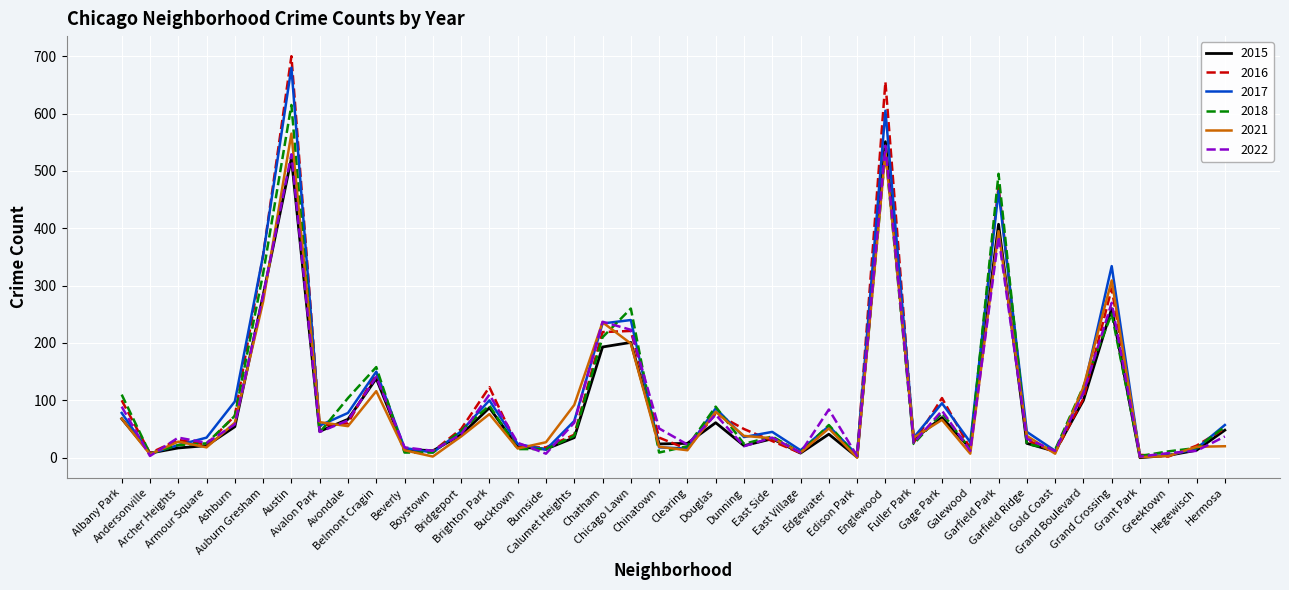

Which series ends up on top after the final intersection of 2022 and 2015?

2015